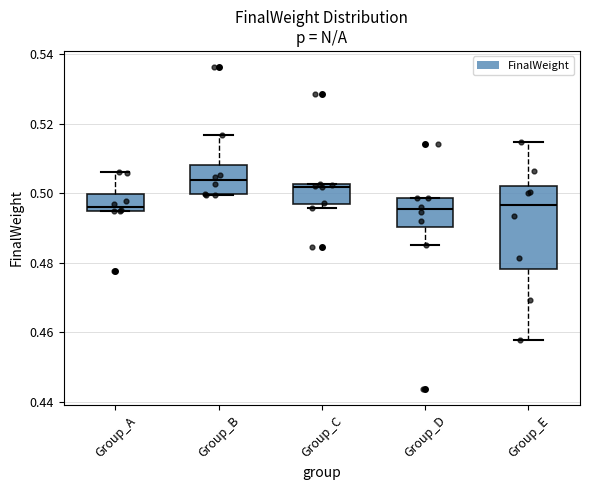

Reading left to right, read every box against the y-axis: the position of its median line, the range the box covers, and the ends of its whiskers. The values are not printed on the chart, so give them approximately, as read against the axis.

Group_A: median 0.496, box 0.494 to 0.500, whiskers 0.494 to 0.506
Group_B: median 0.504, box 0.500 to 0.508, whiskers 0.500 to 0.516
Group_C: median 0.502 (just below the box's upper edge), box 0.496 to 0.502, whiskers 0.496 (just below the box's lower edge) to 0.502
Group_D: median 0.496, box 0.490 to 0.498, whiskers 0.486 to 0.498
Group_E: median 0.496, box 0.478 to 0.502, whiskers 0.458 to 0.514